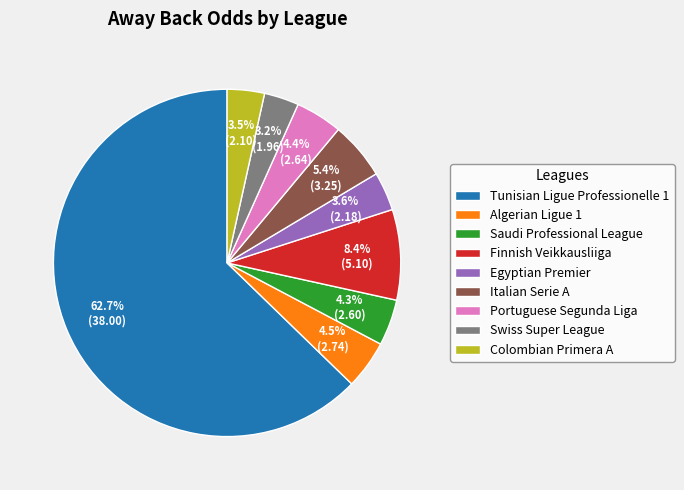

How many segments does this pie chart have?

9